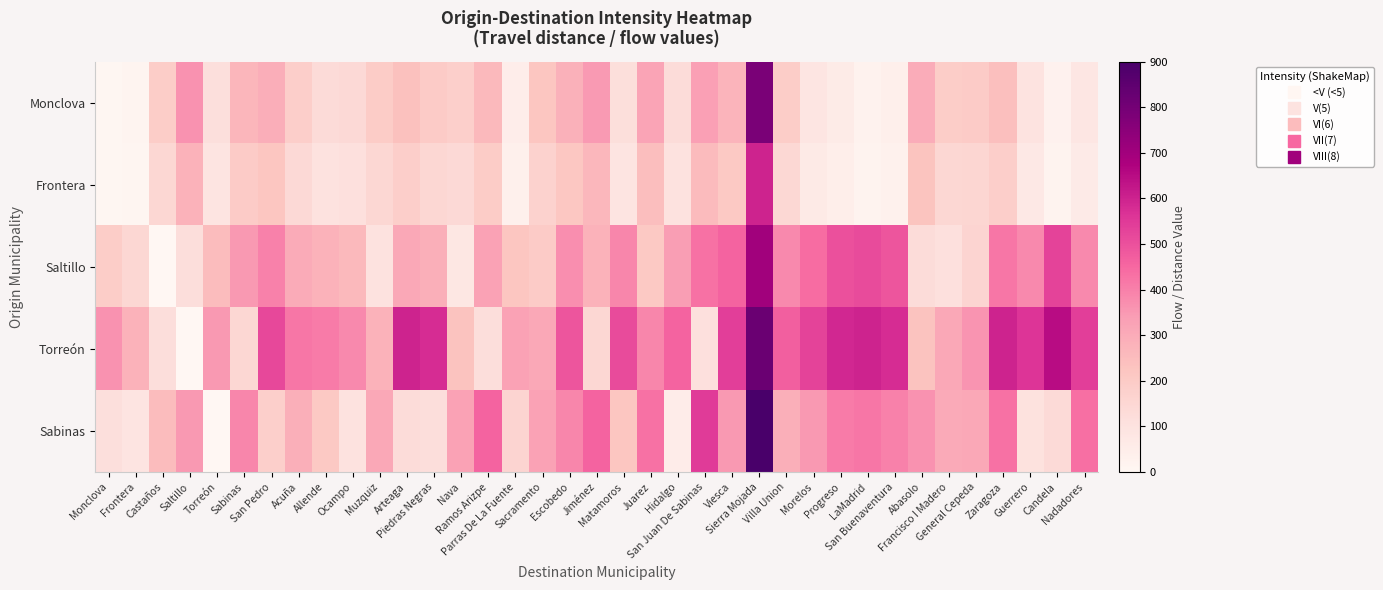

Which series has the largest total across all categories?

Torreón